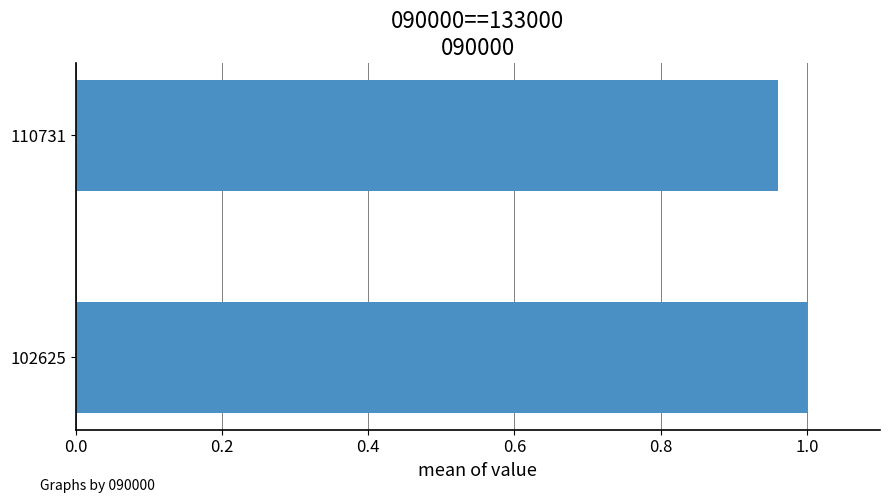

Rank the categories by value from lowest to highest.

110731, 102625